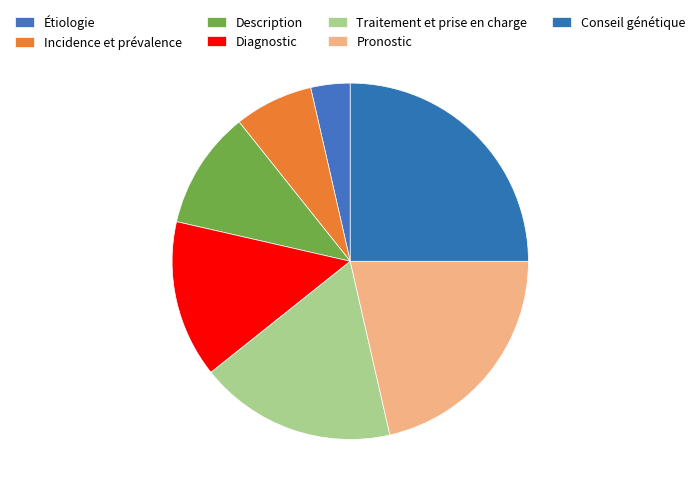

To the nearest percent, what is the average slice percentage?

14%